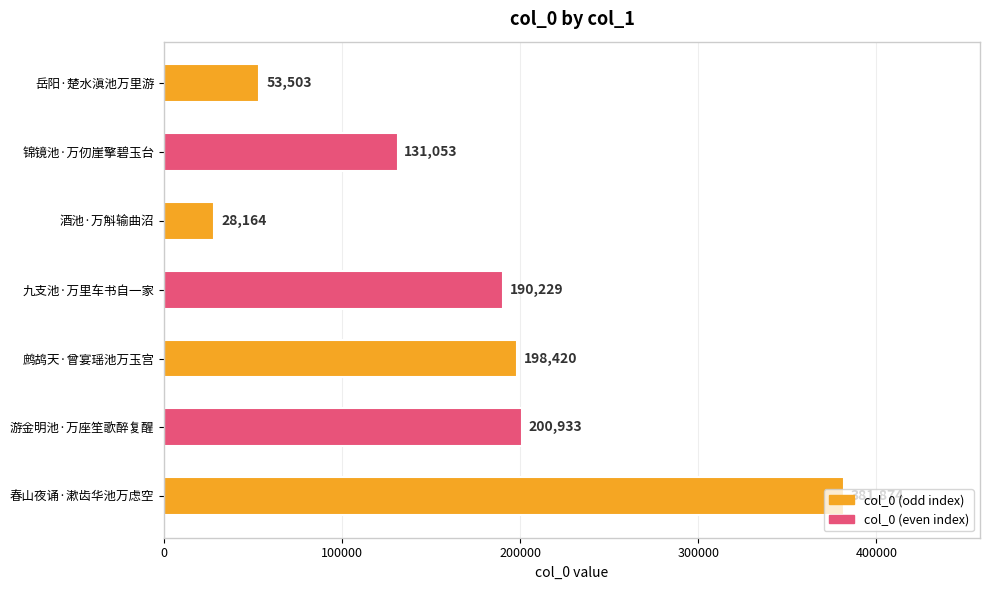

Rank the categories by value from highest to lowest.

春山夜诵·漱齿华池万虑空, 游金明池·万座笙歌醉复醒, 鹧鸪天·曾宴瑶池万玉宫, 九支池·万里车书自一家, 锦镜池·万仞崖擎碧玉台, 岳阳·楚水滇池万里游, 酒池·万斛输曲沼